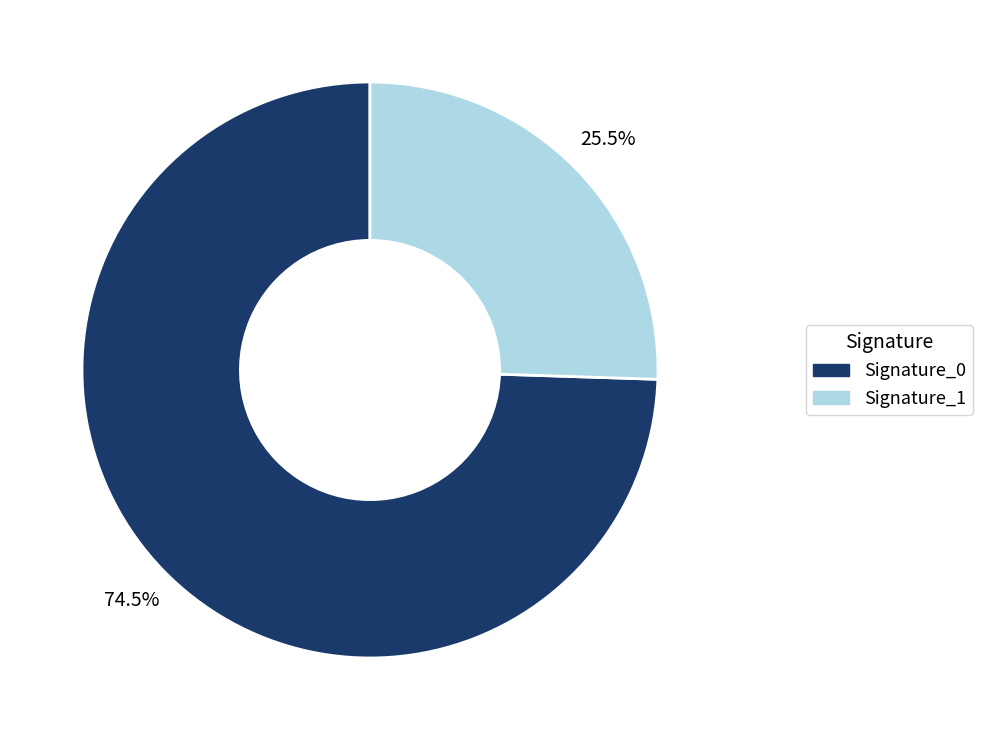

What is the total percentage of Signature_0 and Signature_1?

100.0%